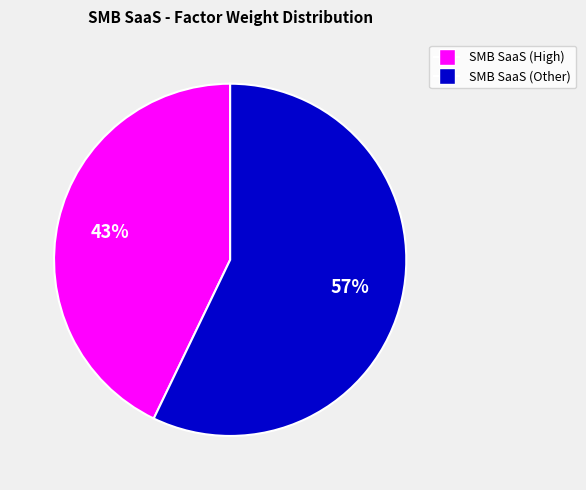

Rank the categories by value from lowest to highest.

SMB SaaS (High), SMB SaaS (Other)